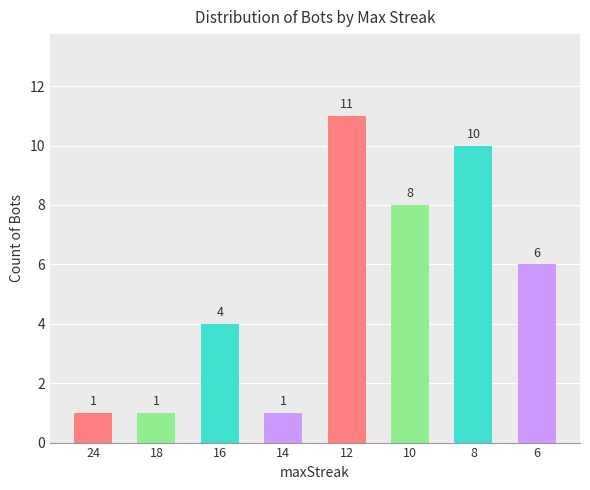

Reading left to right, transcribe all the data shown in this chart.

1	1	4	1	11	8	10	6